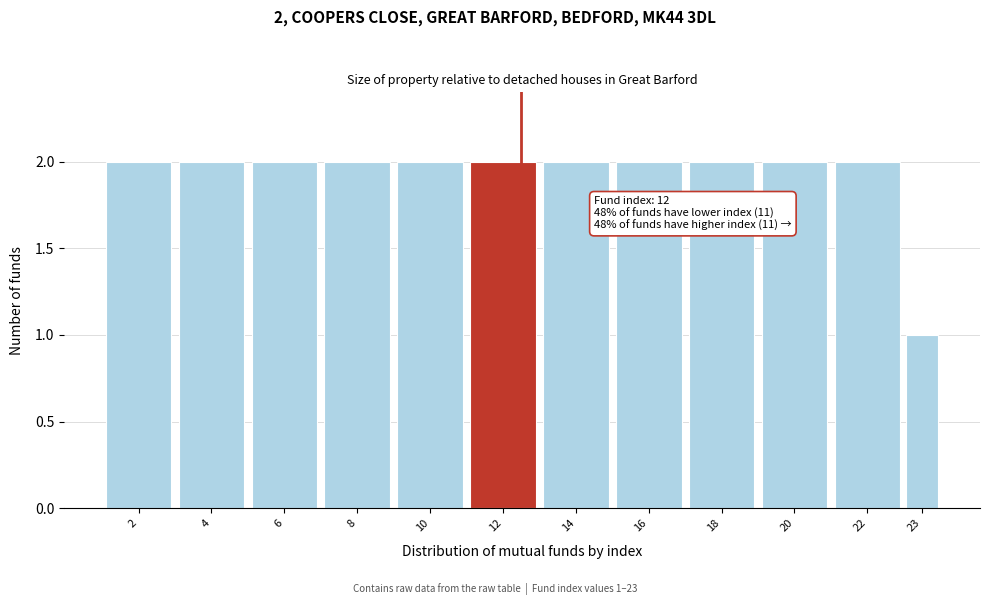

Reading left to right, extract all data points from this chart.

2=2	4=2	6=2	8=2	10=2	12=2	14=2	16=2	18=2	20=2	22=2	23=1